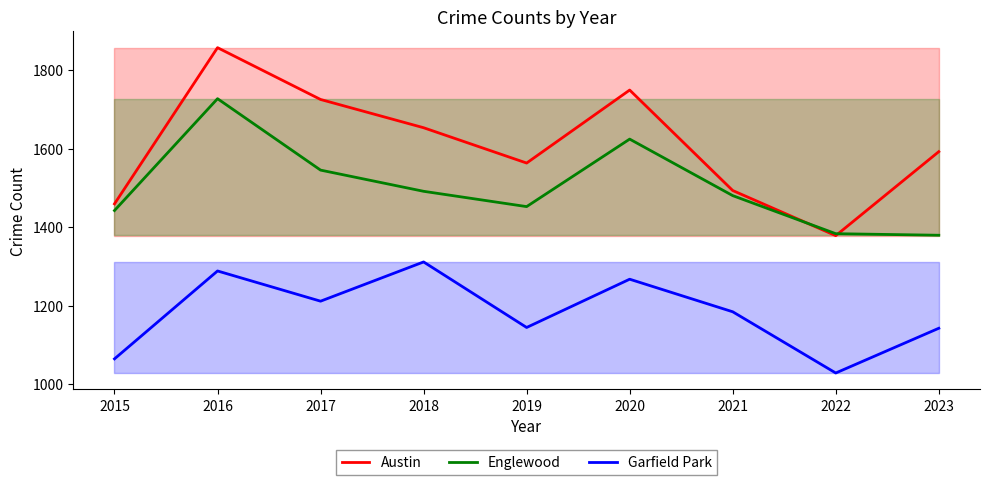

The Englewood series shows 1452 at 2019. True or false?

True